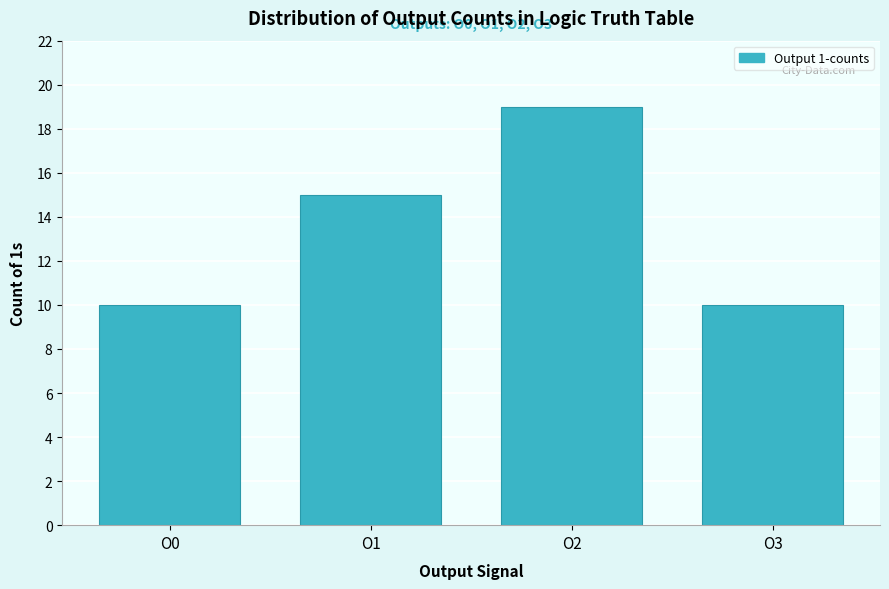

Reading right to left, what are all the values shown in this chart?

10	19	15	10